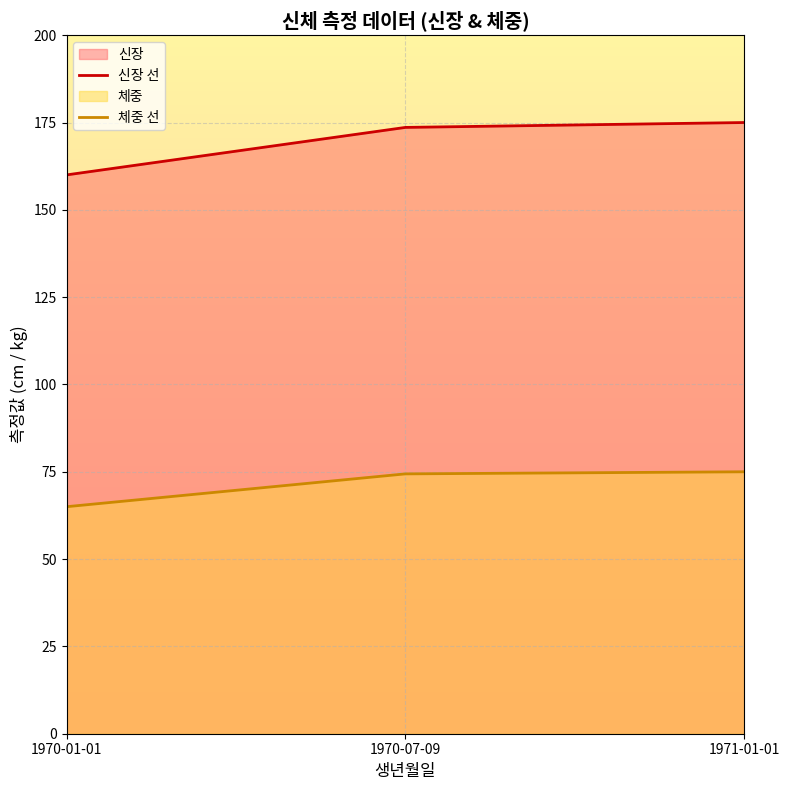

At which label does 신장 선 first exceed 173?

1970-07-09